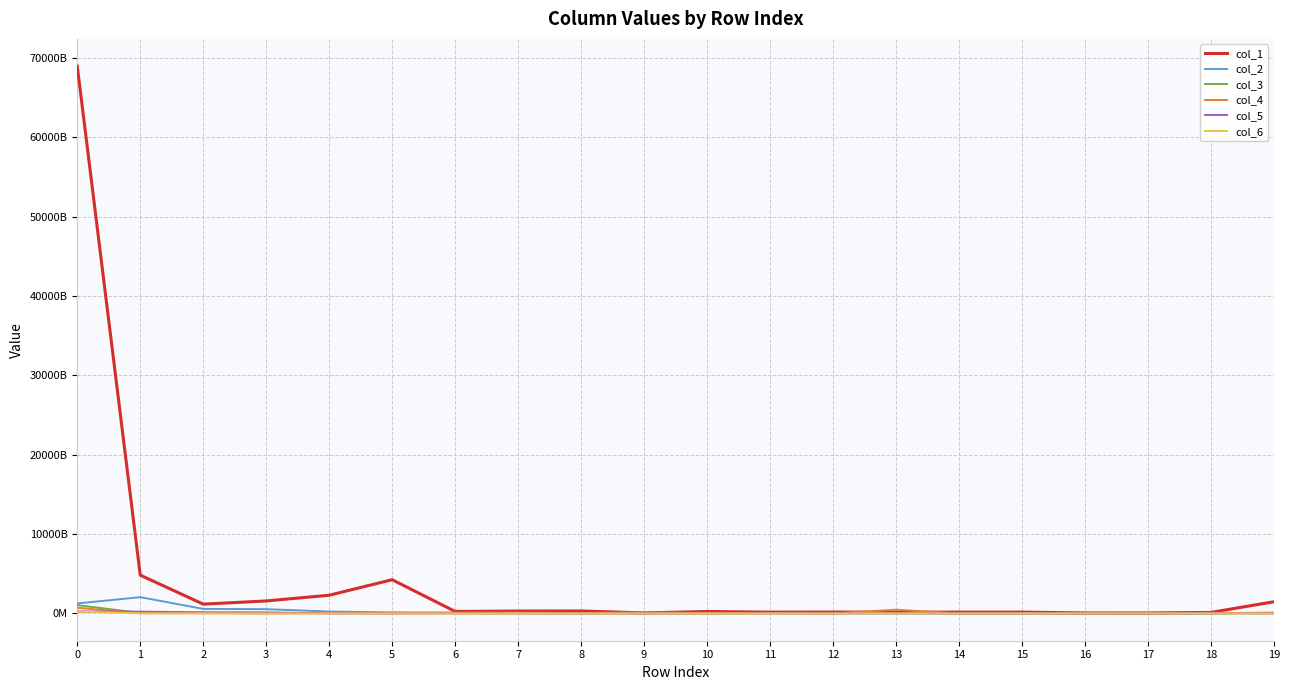

The value of col_6 at 7 is 4518471617. True or false?

False